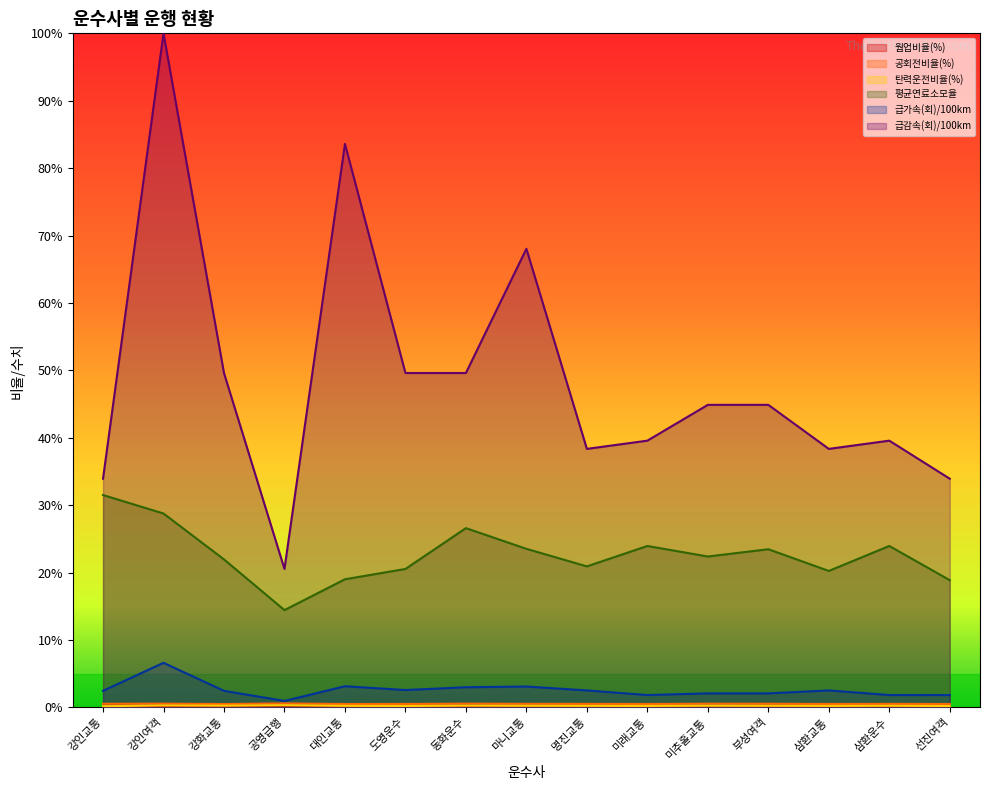

How many lines are shown in the chart?

6